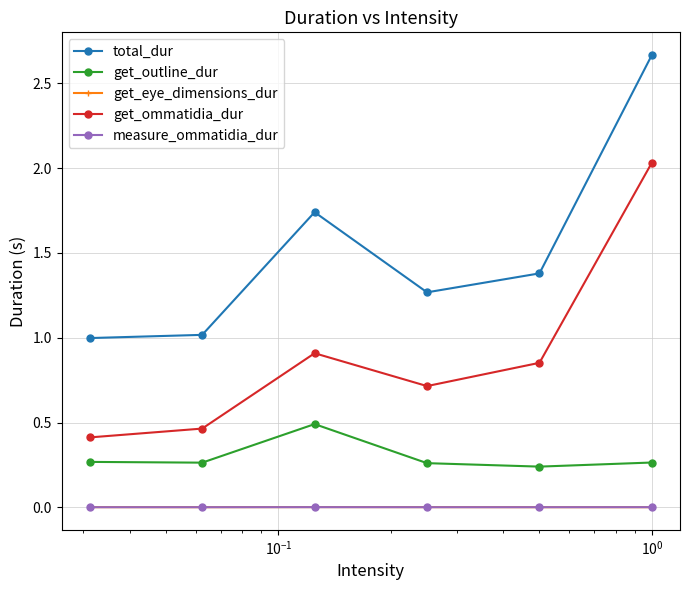

Which series has the largest range (max minus min)?

total_dur